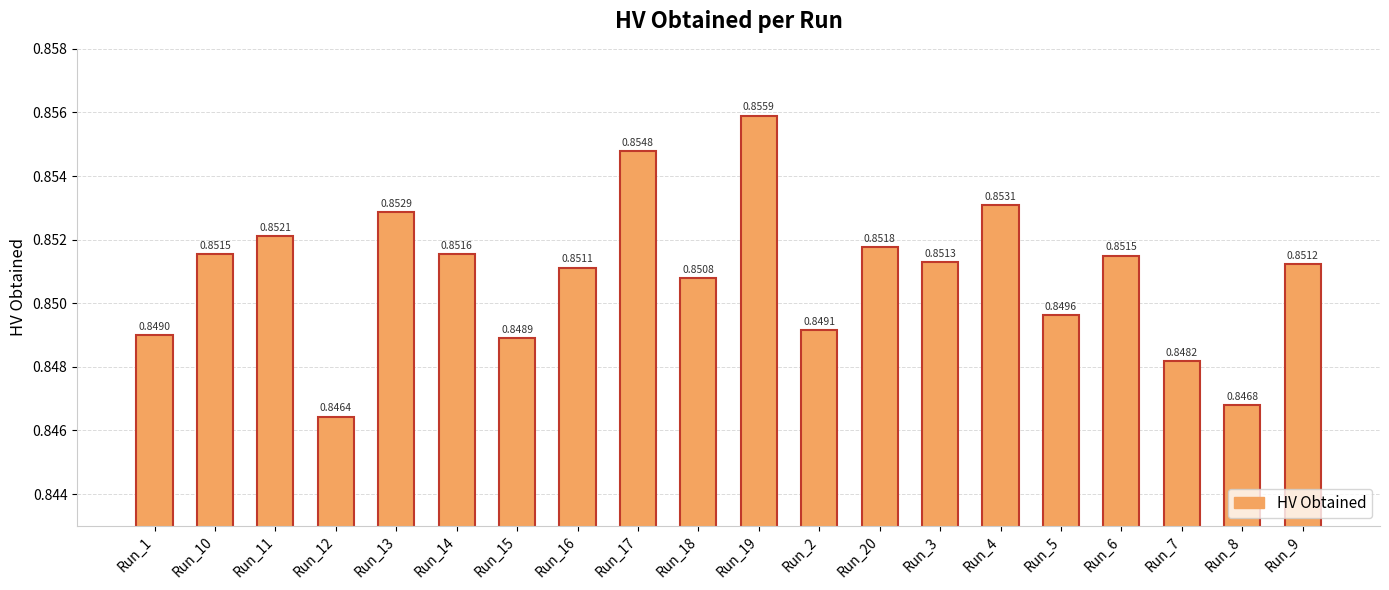

Does the chart contain any negative values?

No